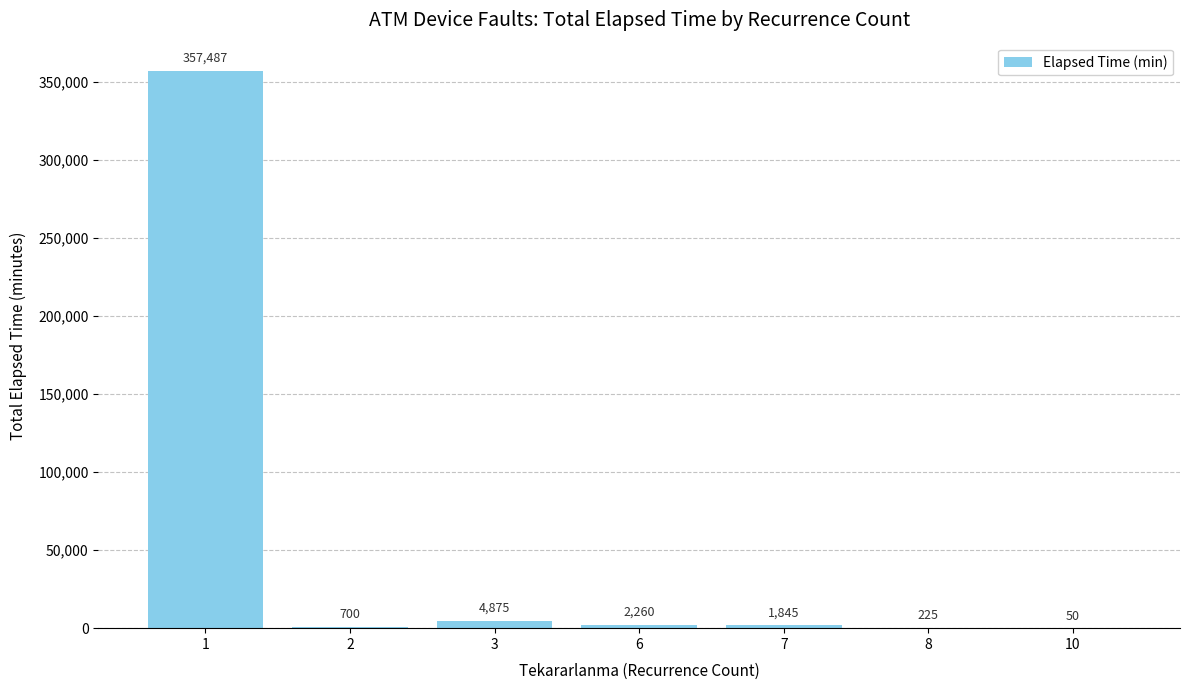

What is the greatest value displayed?

357487